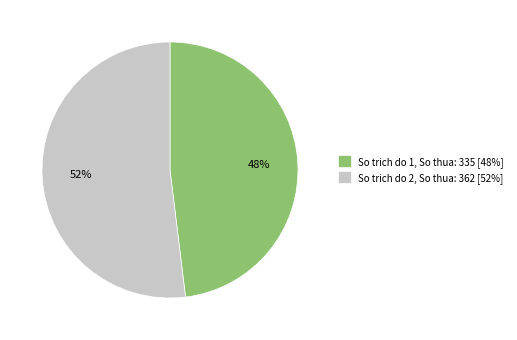

To the nearest percent, what is the average slice percentage?

50%